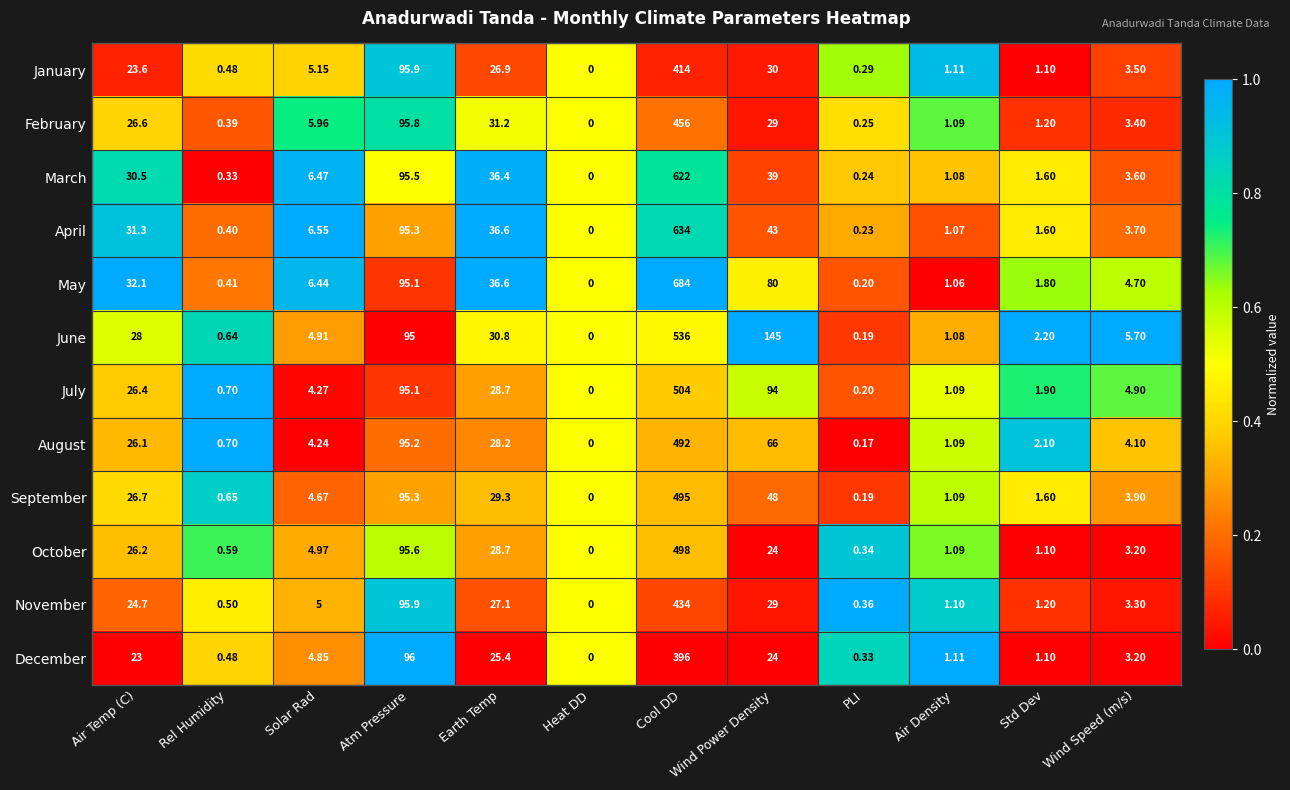

Which series has the largest range (max minus min)?

May